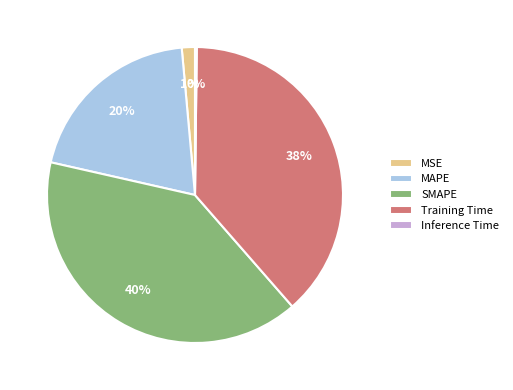

Between MSE and MAPE, which is larger?

MAPE